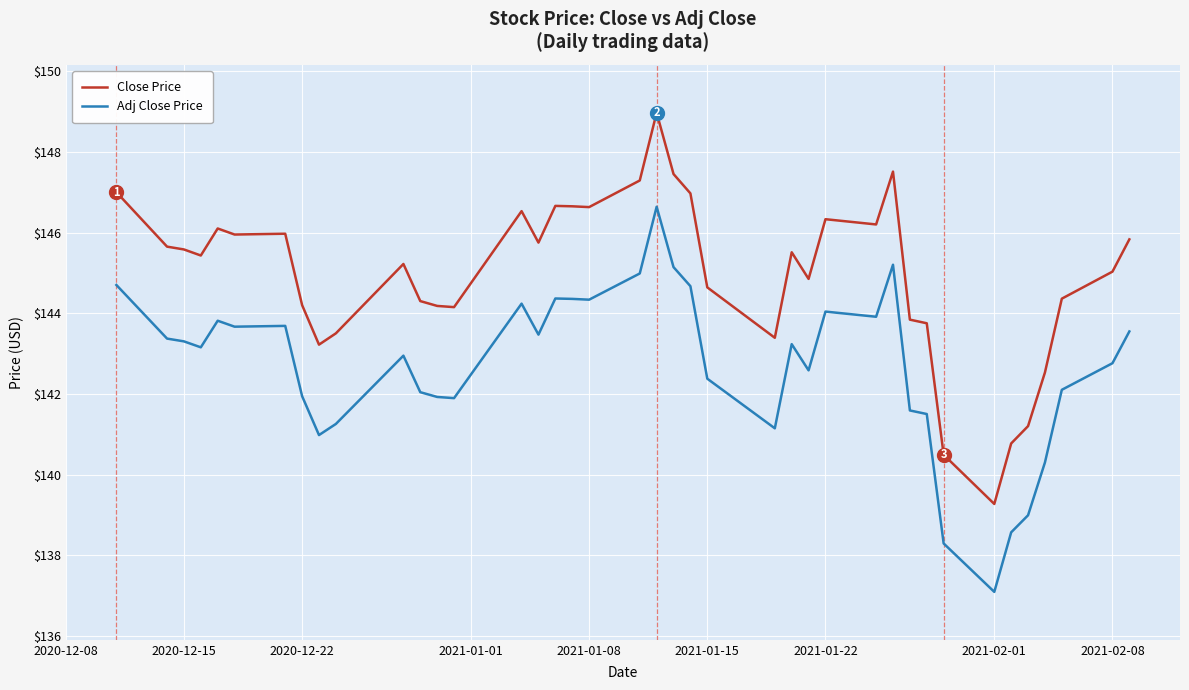

True or false: Adj Close Price and Close Price cross at least once.

False